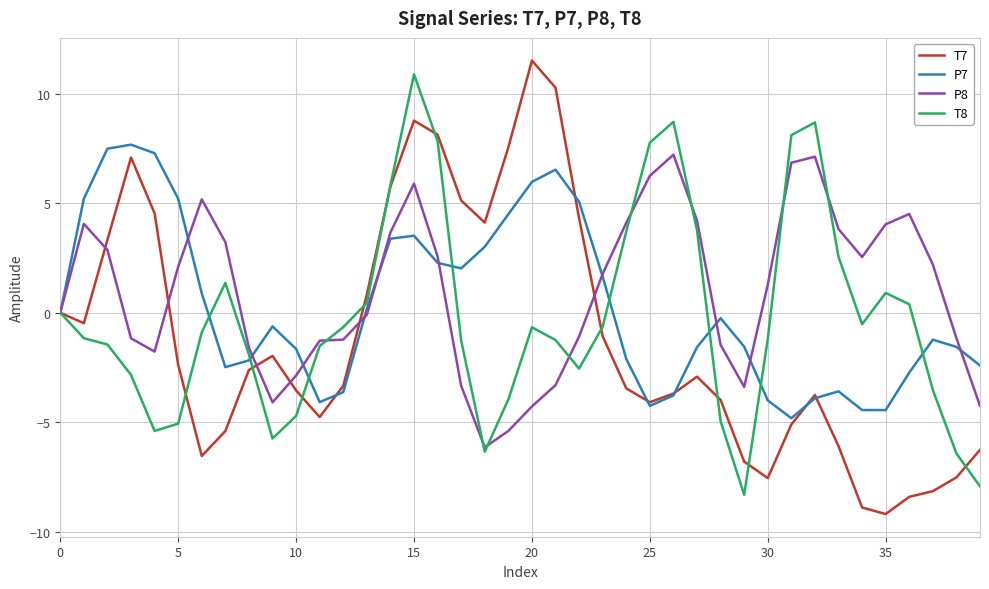

What is the greatest value displayed?

11.5